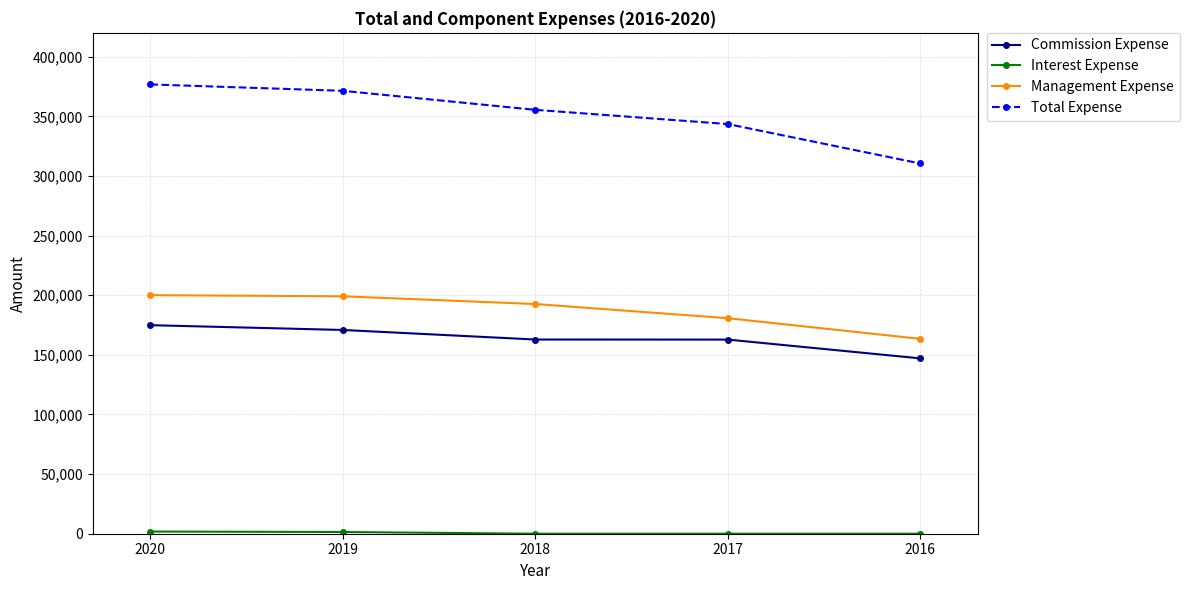

At how many categories does at least one series exceed 210163?

5